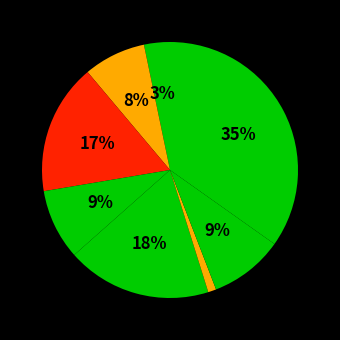

Count the number of slices in the pie.

8